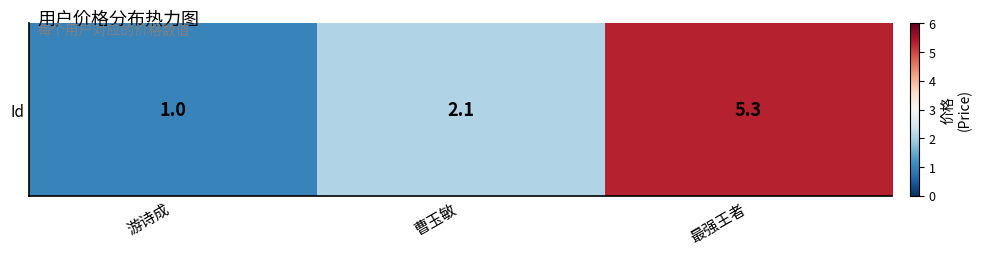

Reading left to right, extract all data points from this chart.

1.0	2.1	5.3